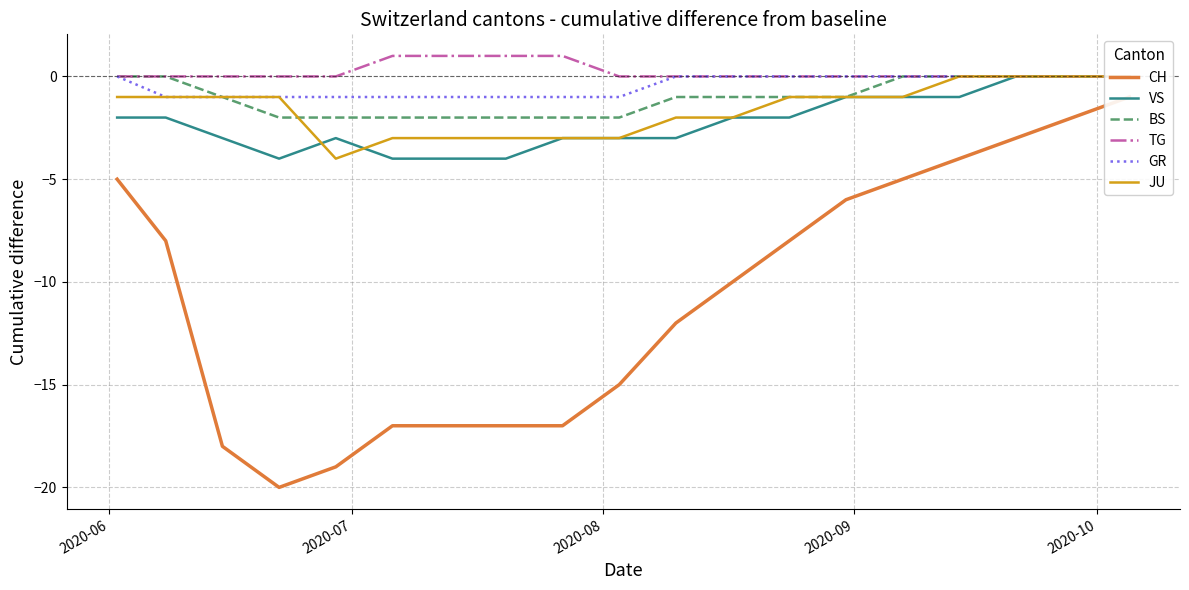

What is the minimum value for JU?

-4